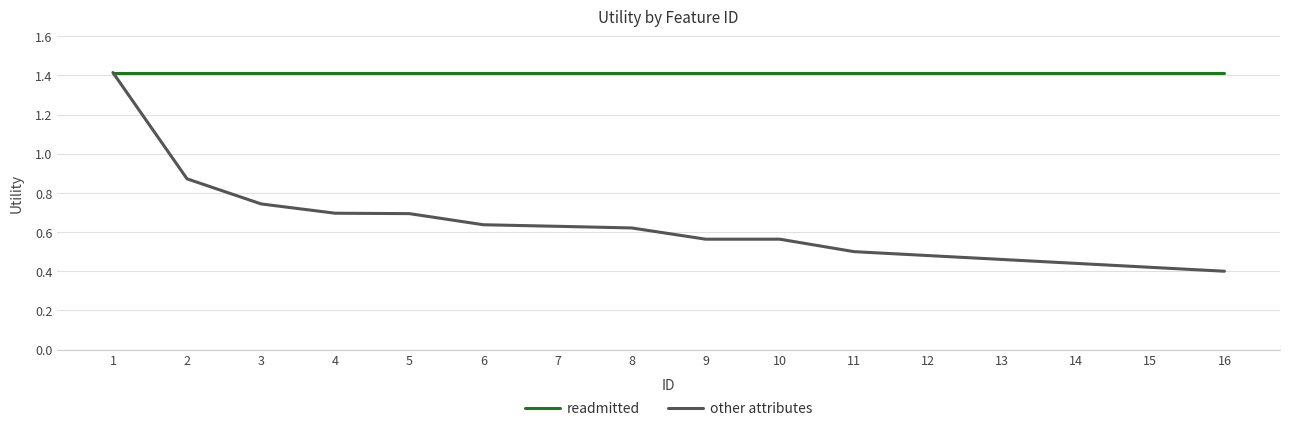

List the series in order of their overall mean, highest first.

readmitted, other attributes